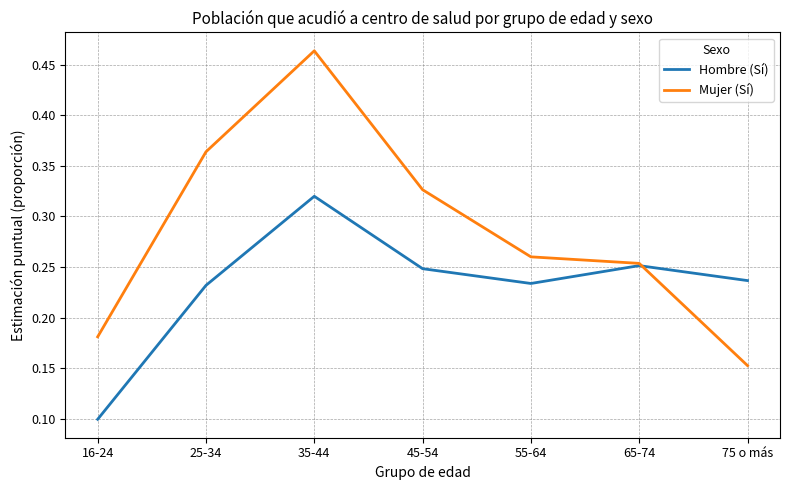

The value of Hombre (Sí) at 25-34 is 0.1. True or false?

False